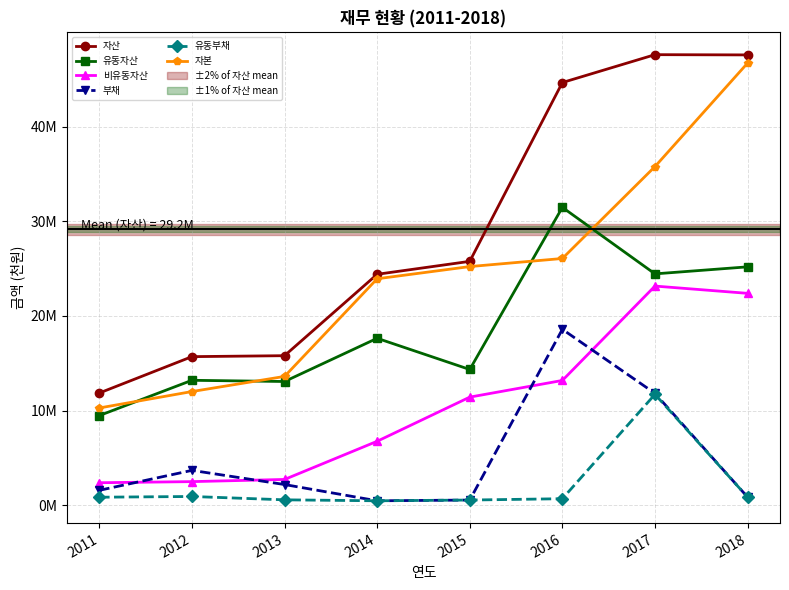

Is it true that 자산 equals 15696407 at 2012?

True